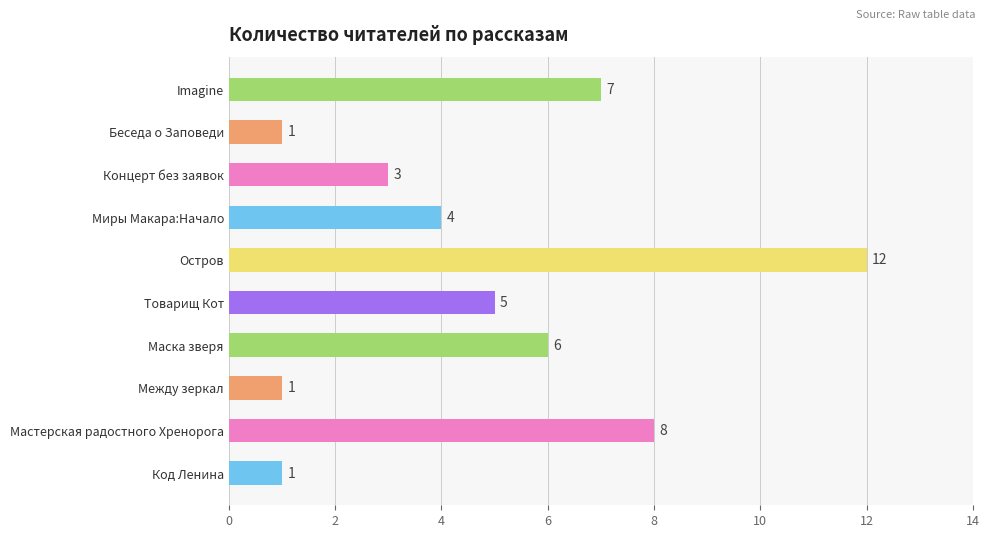

What is the difference between the maximum and minimum values?

11